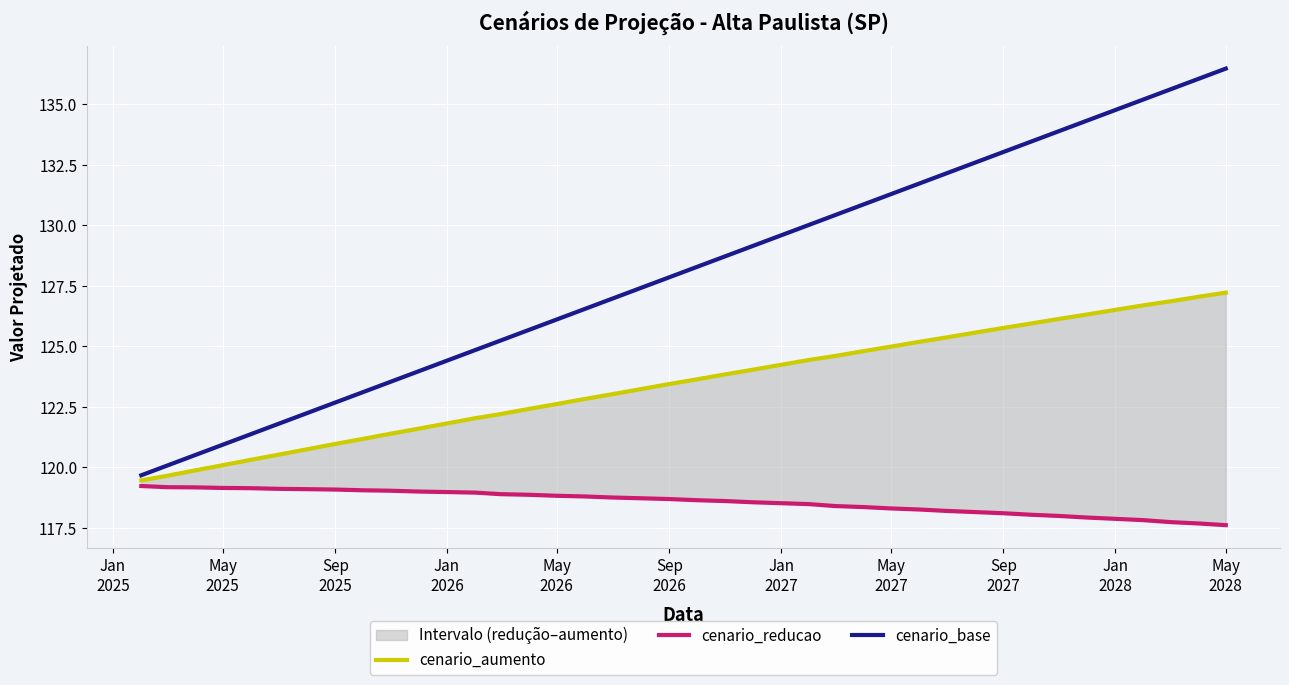

How many distinct data groups are displayed?

3